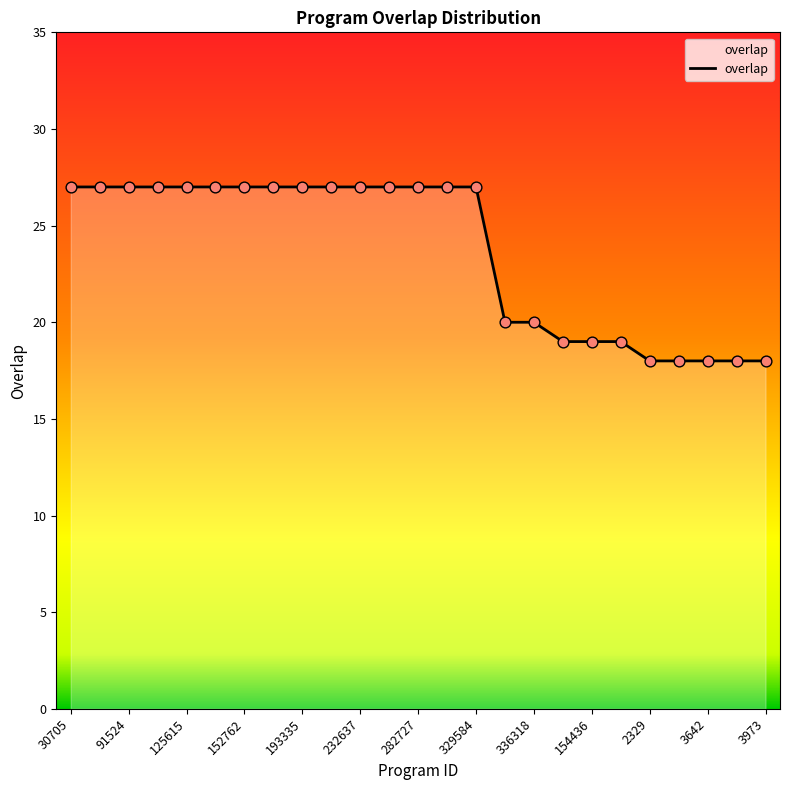

What is the difference between the maximum and minimum values?

9